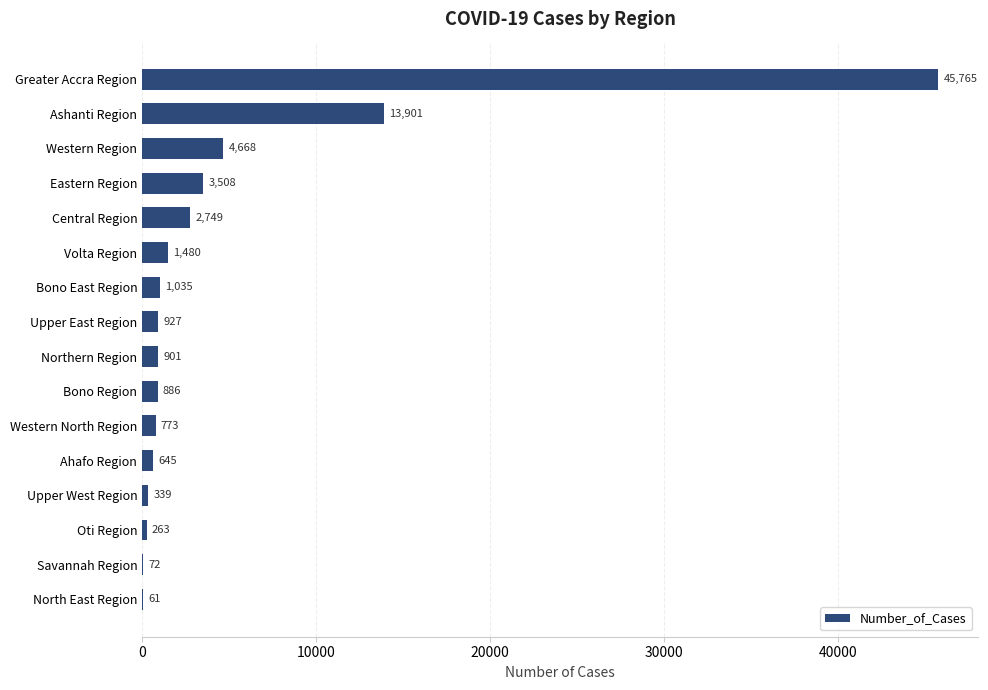

What is the maximum value shown in the chart?

45765